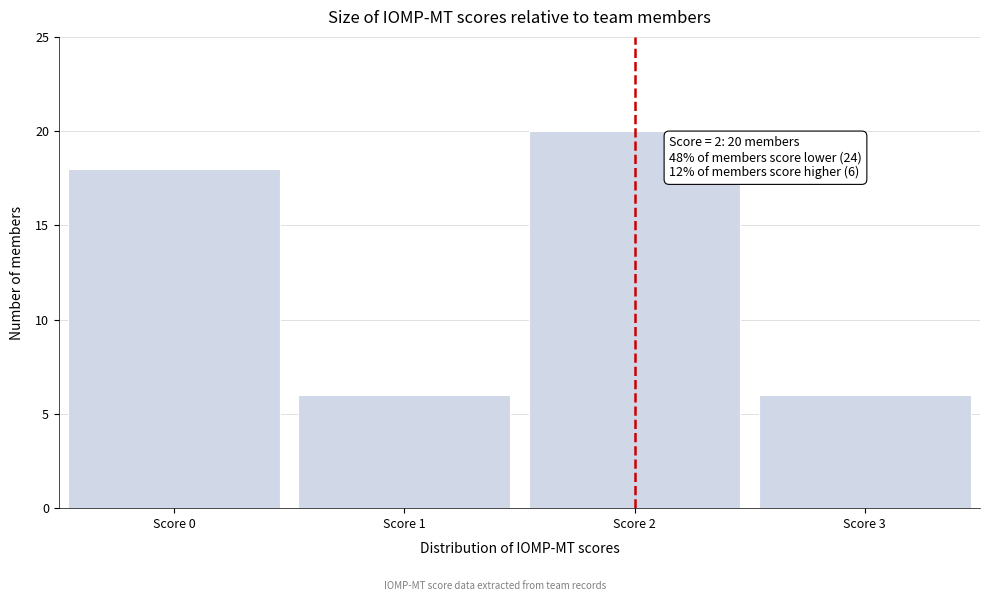

Which range on the x-axis has the tallest bar?

1.5 to 2.5